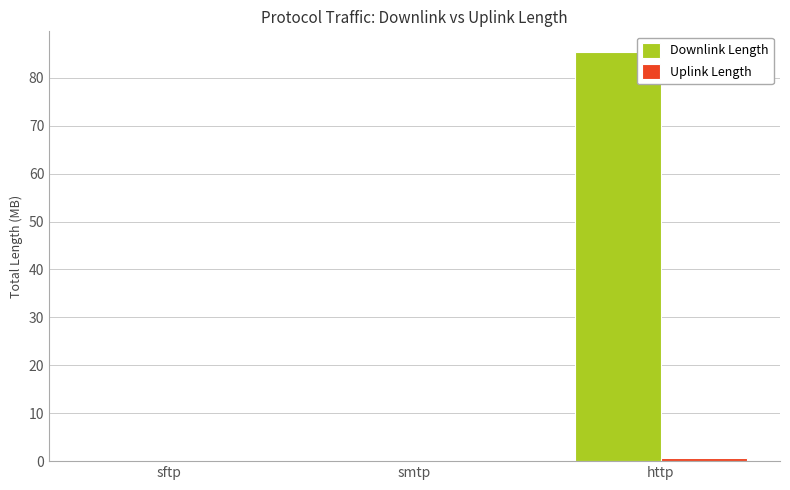

At which category does the chart reach its peak across all series?

http